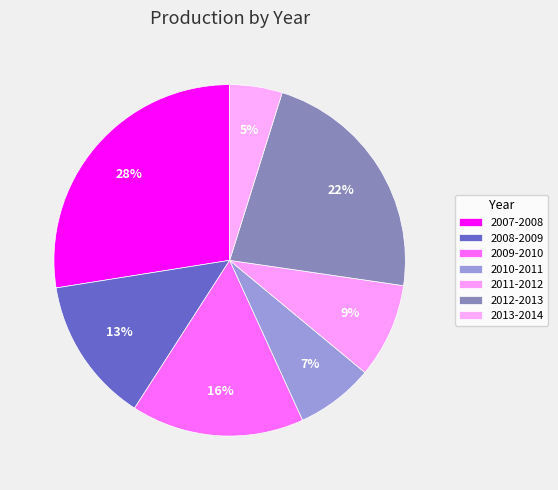

Which has a higher value, 2008-2009 or 2013-2014?

2008-2009